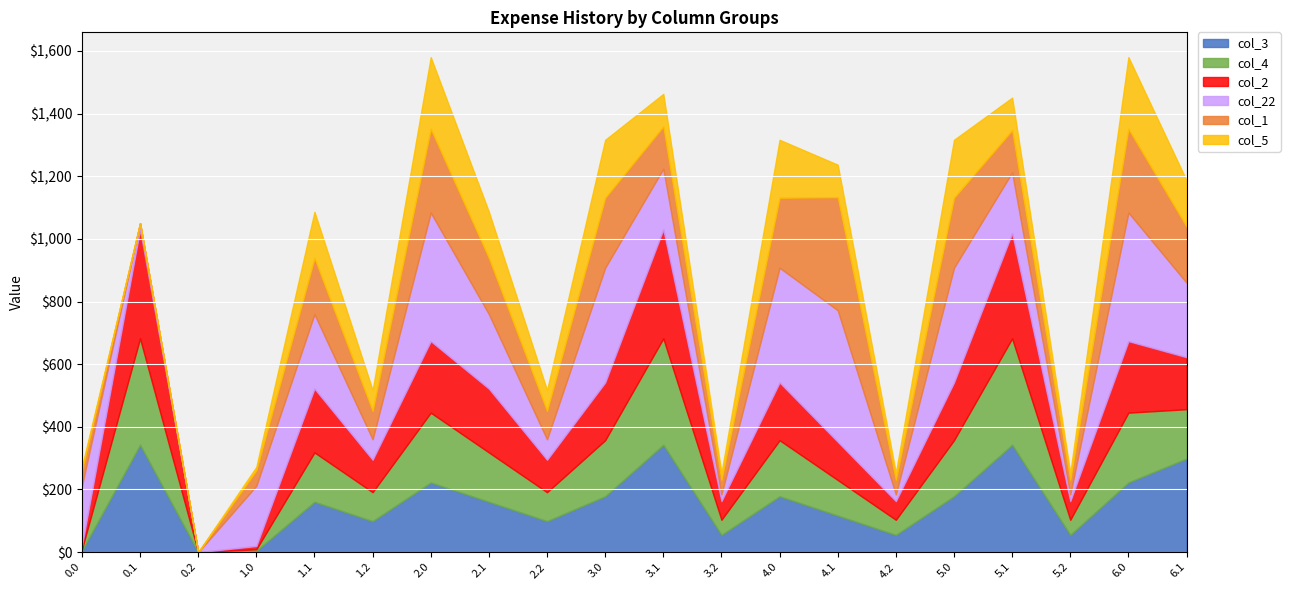

True or false: col_4 and col_3 intersect in this chart.

True